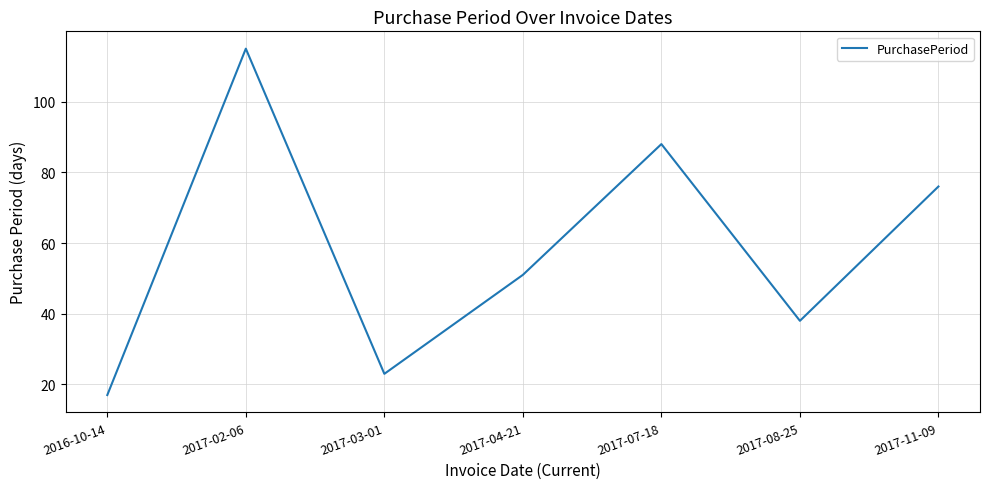

Rank the categories by value from highest to lowest.

2017-02-06, 2017-07-18, 2017-11-09, 2017-04-21, 2017-08-25, 2017-03-01, 2016-10-14